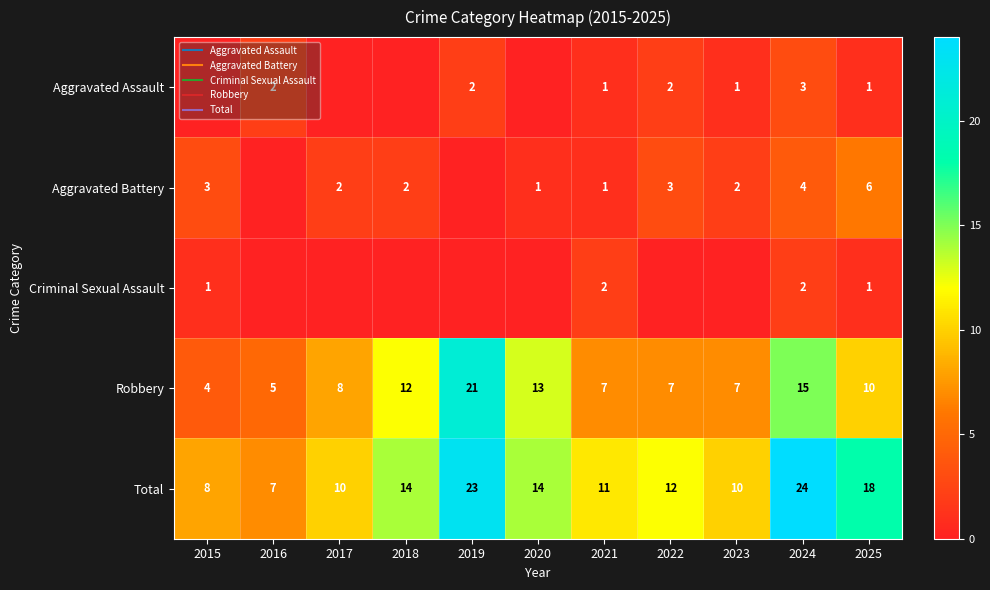

Count the Criminal Sexual Assault values in the range 0 to 1.

9